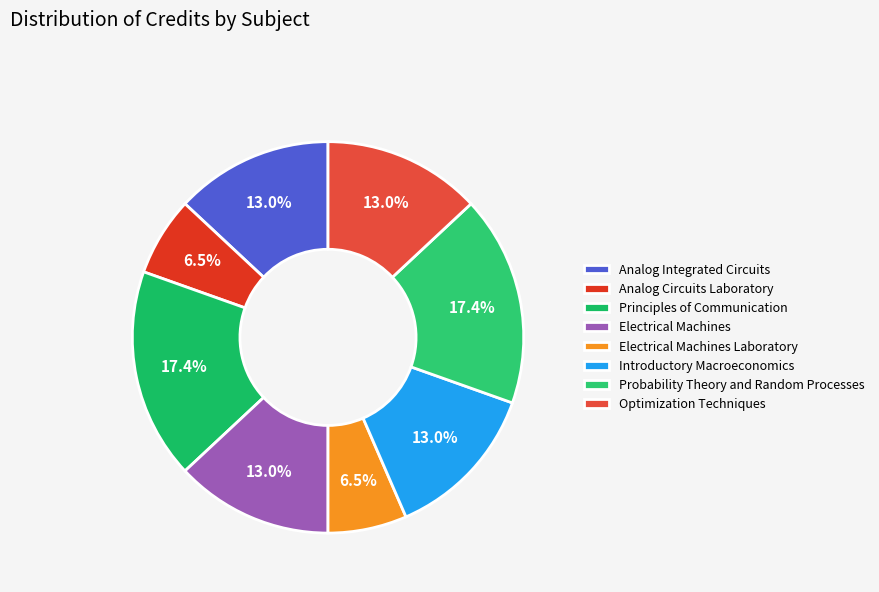

Between Principles of Communication and Electrical Machines Laboratory, which is larger?

Principles of Communication